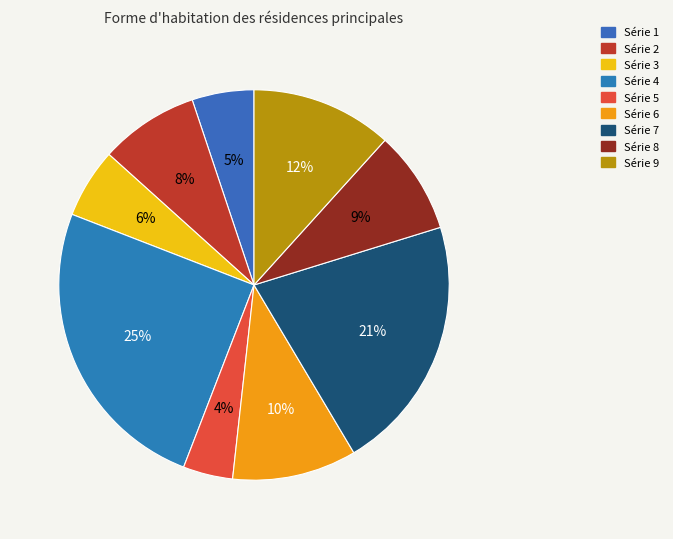

Count the number of slices in the pie.

9